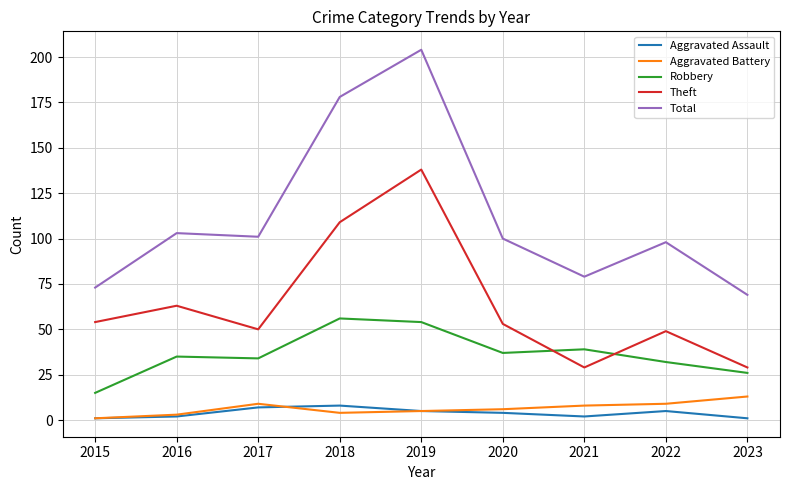

Between 2019 and 2022, which series saw the biggest shift?

Total